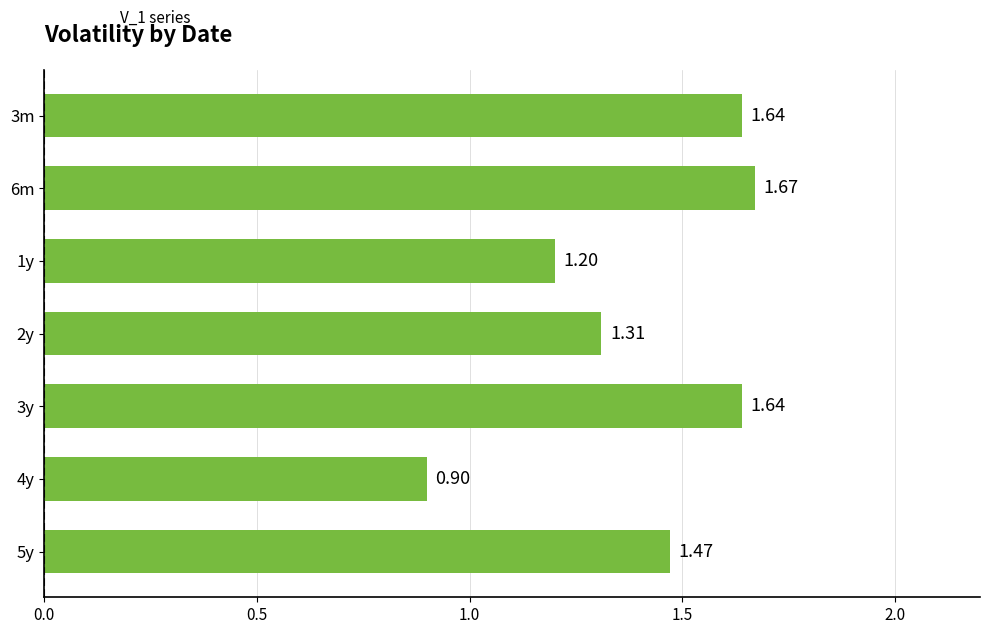

What is the smallest value displayed?

0.9